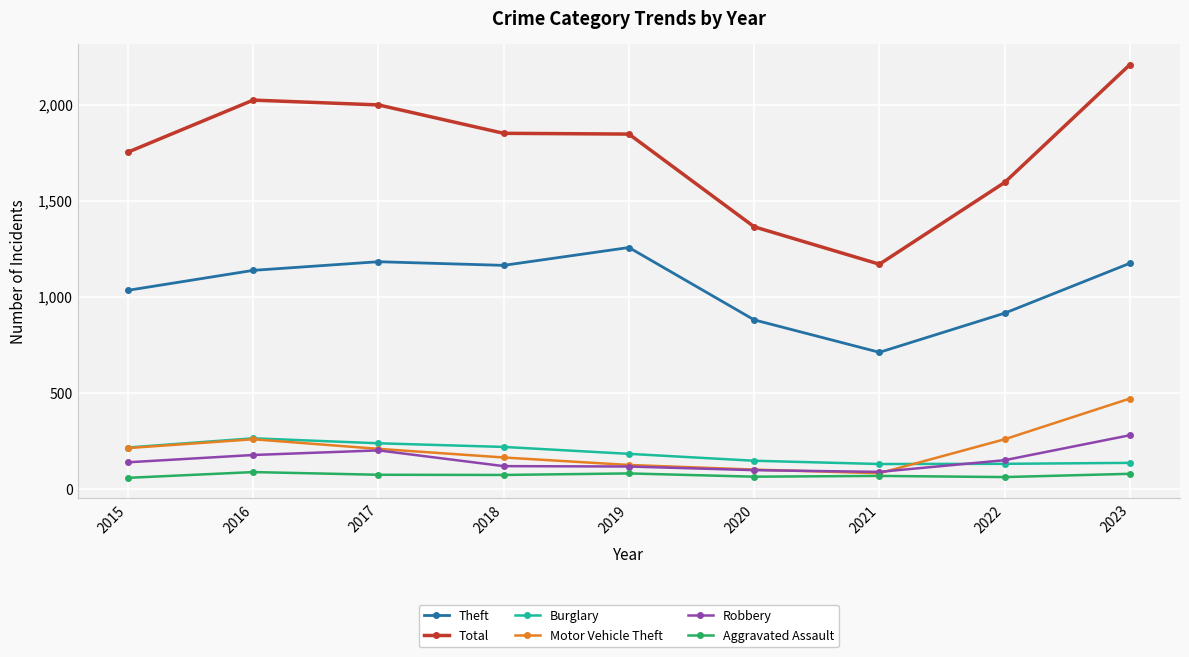

The Motor Vehicle Theft series shows 469 at 2023. True or false?

True